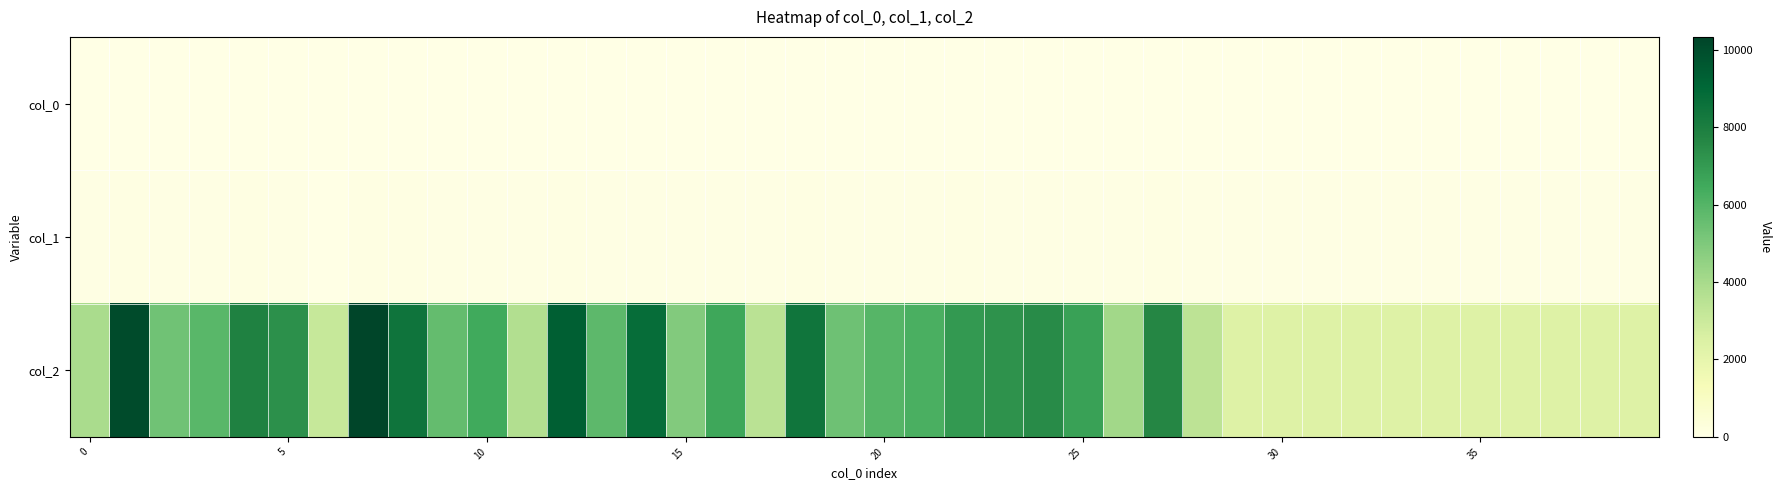

Reading right to left, what are all the values shown in this chart?

col_0: 39	38	37	36	35	34	33	32	31	30	29	28	27	26	25	24	23	22	21	20	19	18	17	16	15	14	13	12	11	10	9	8	7	6	5	4	3	2	1	0
col_1: 42	42	42	42	42	42	42	42	42	42	42	44	81	57	70	75	66	82	62	65	56	88	49	51	59	73	62	98	46	63	51	87	107	35	72	94	62	60	90	45
col_2: 2352	2352	2352	2352	2352	2352	2352	2352	2352	2352	2352	3415	7669	4134	6744	7493	7241	7040	6243	5969	5396	8426	3505	6578	4914	8785	5777	9349	3733	6476	5611	8454	10333	3130	7325	7852	5891	5331	10079	3945